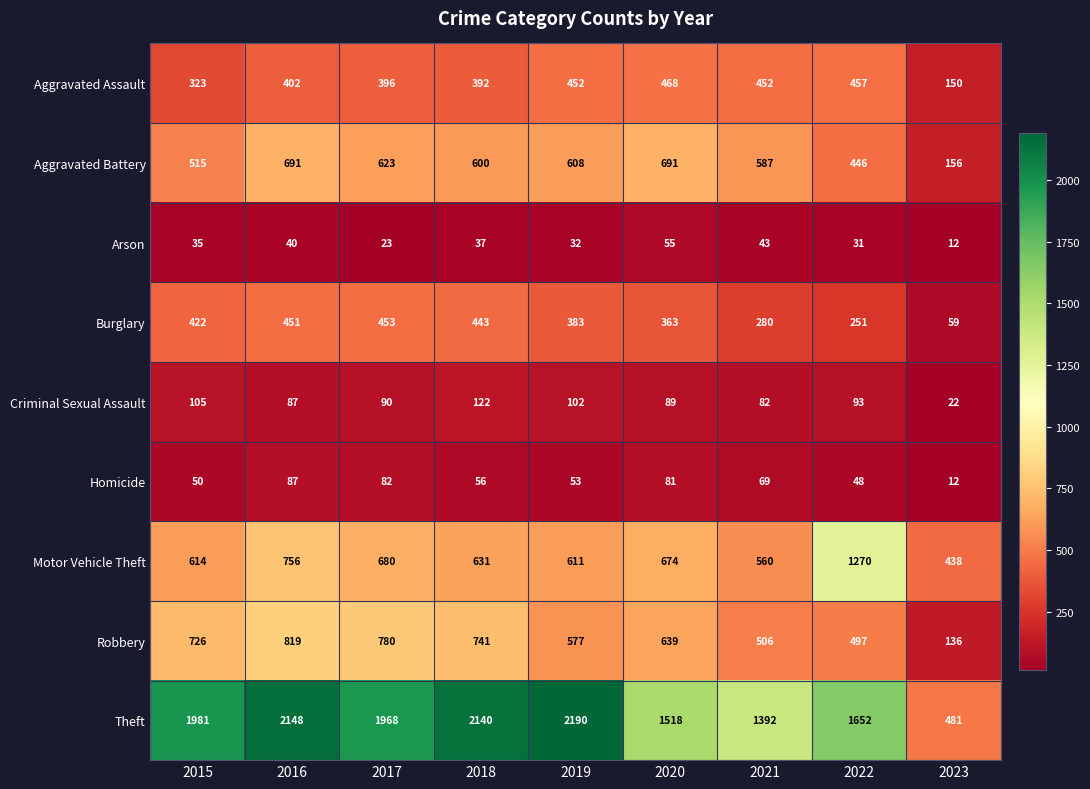

What value does the Homicide series have at 2016?

87